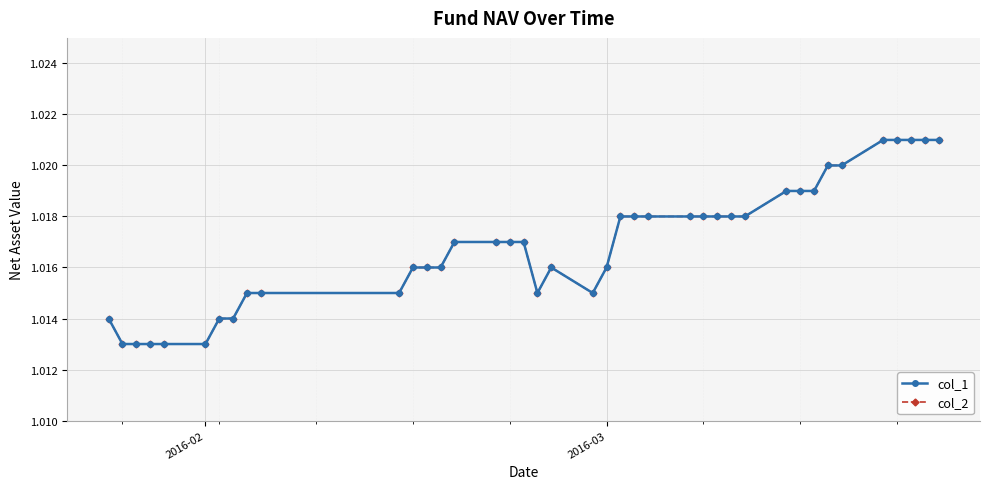

Does the chart have visible grid lines?

Yes